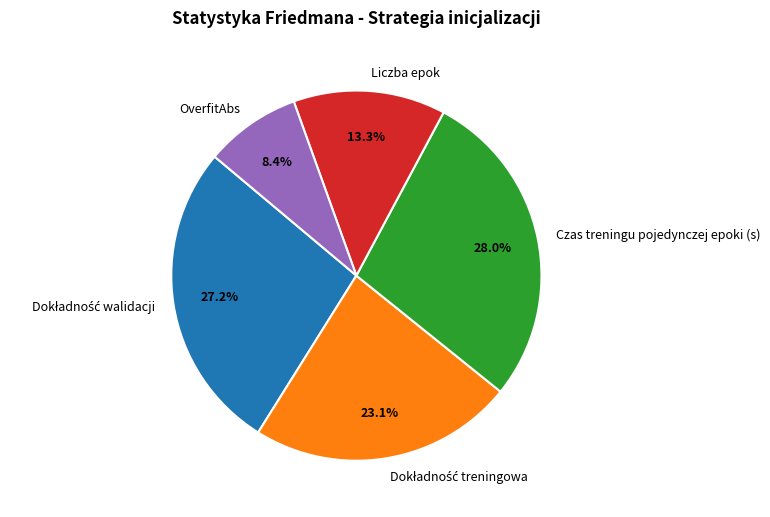

Count the number of slices in the pie.

5